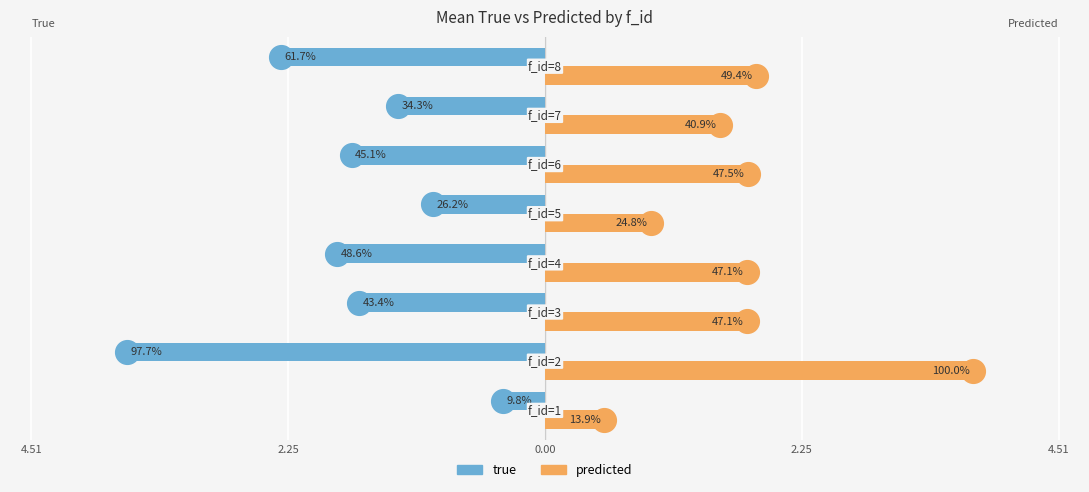

Which series has the largest total across all categories?

predicted